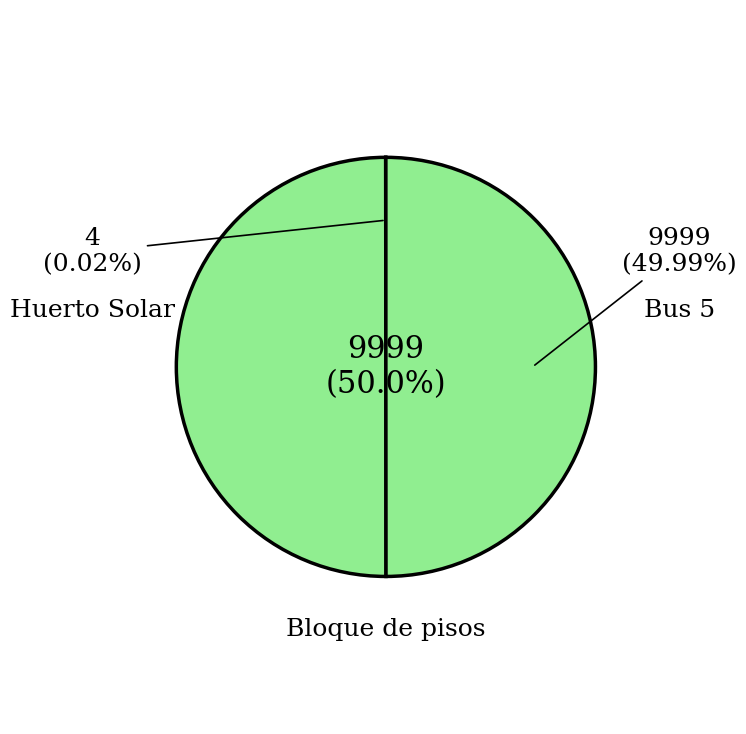

Is the sum of Huerto Solar and Bloque de pisos greater than half?

Yes